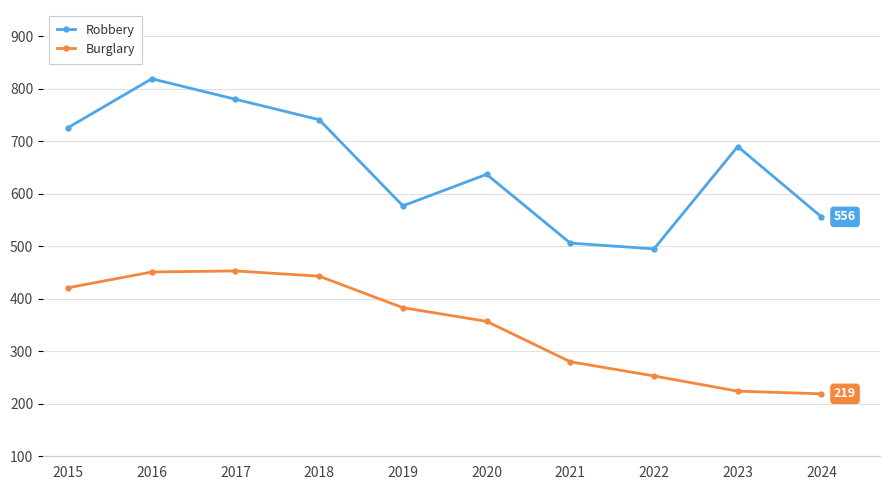

How many lines are shown in the chart?

2